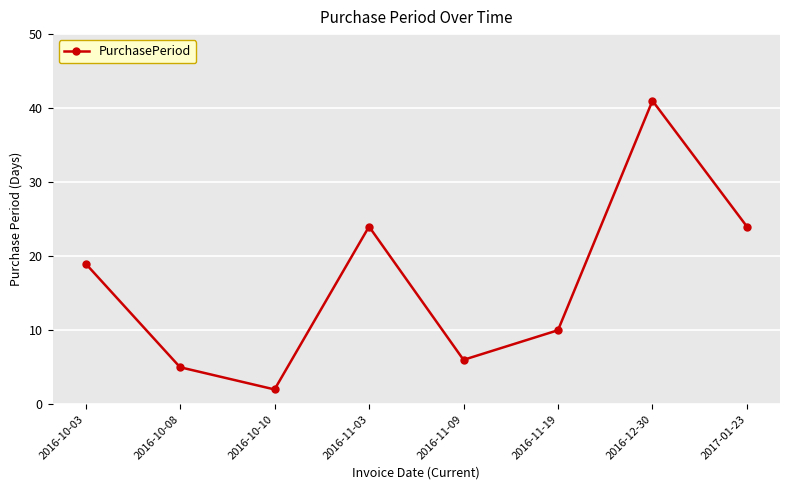

Count the number of data series in this chart.

1